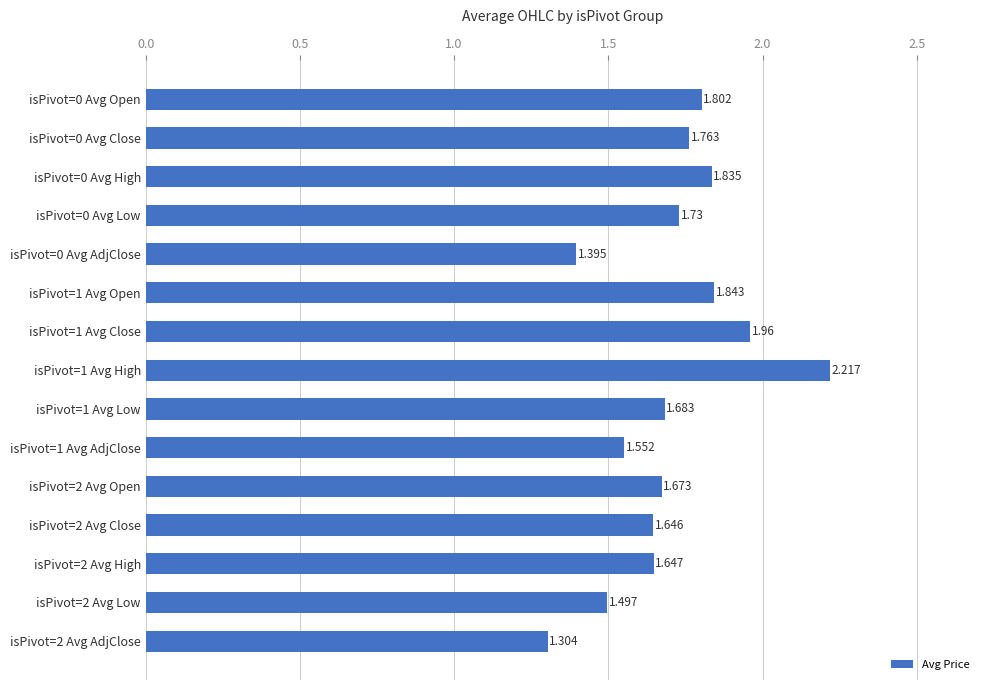

Which label corresponds to the smallest value in the chart?

isPivot=2 Avg AdjClose